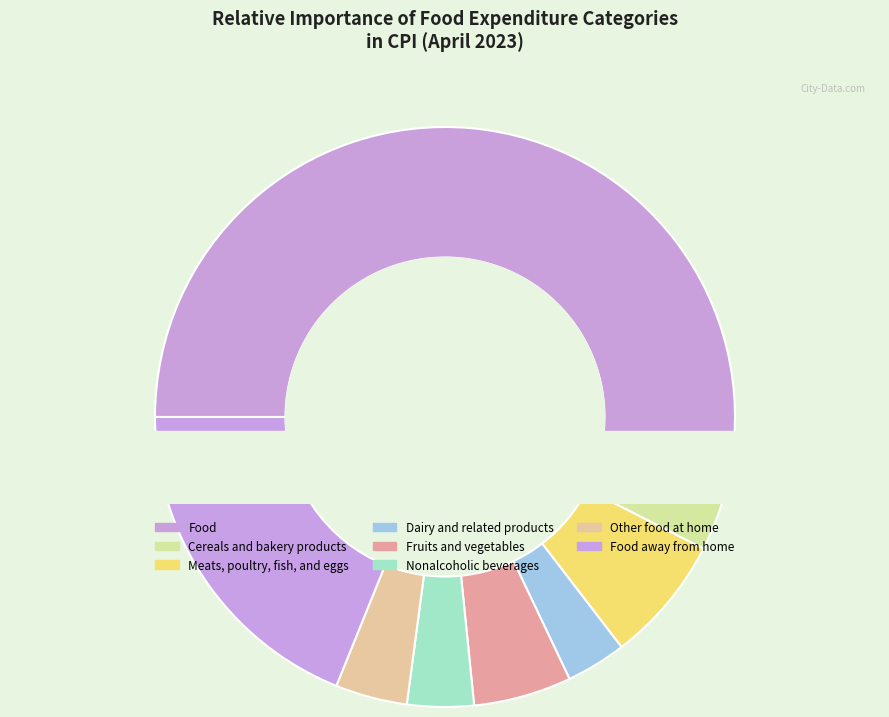

To the nearest percent, what percentage of the pie is Fruits and vegetables?

5%